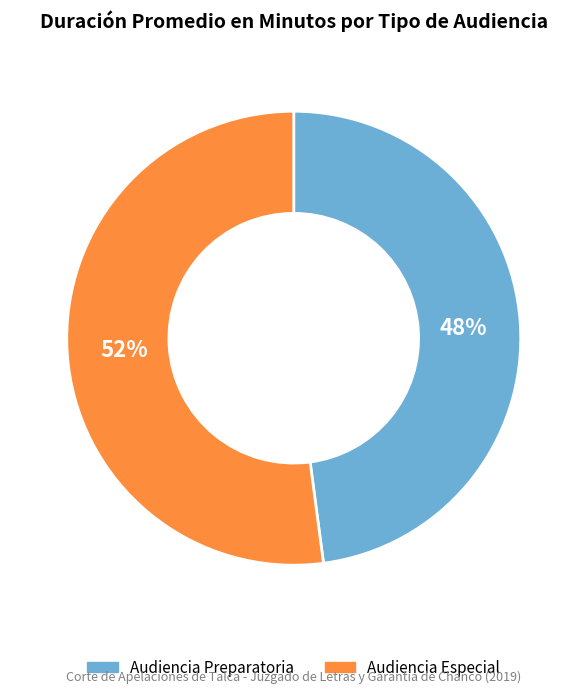

To the nearest percent, what is the difference between the Audiencia Especial and Audiencia Preparatoria slice percentages?

4%